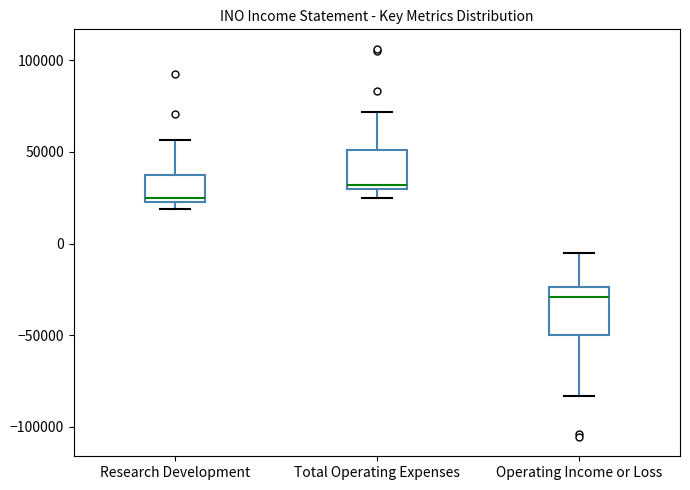

Where does the median line of the box for Operating Income or Loss sit on the y-axis? The values are not printed on the chart, so give them approximately, as read against the axis.

-30000